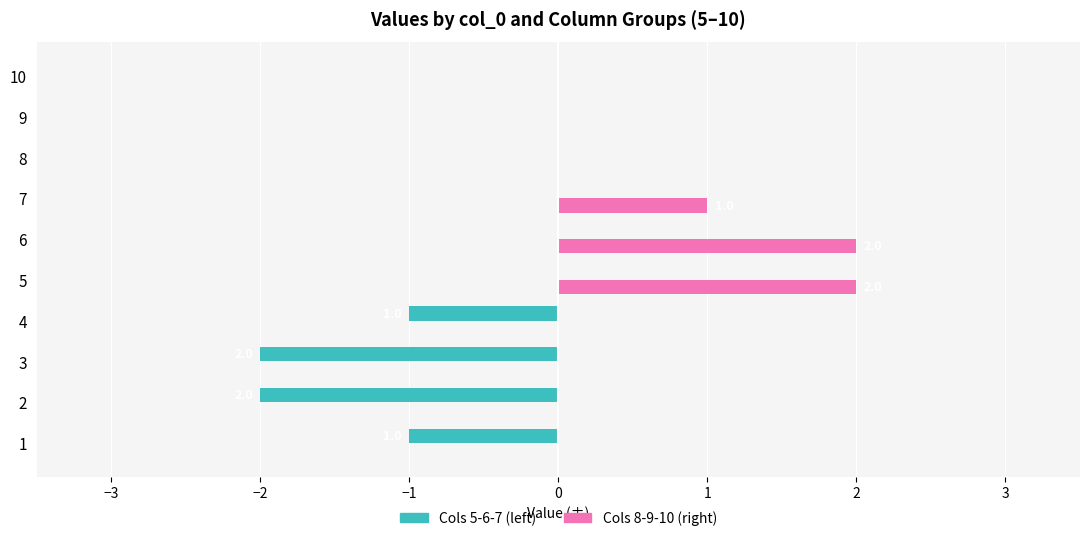

Is the value of Cols 8-9-10 (right) at 6 greater than the value of Cols 5-6-7 (left) at 7?

Yes